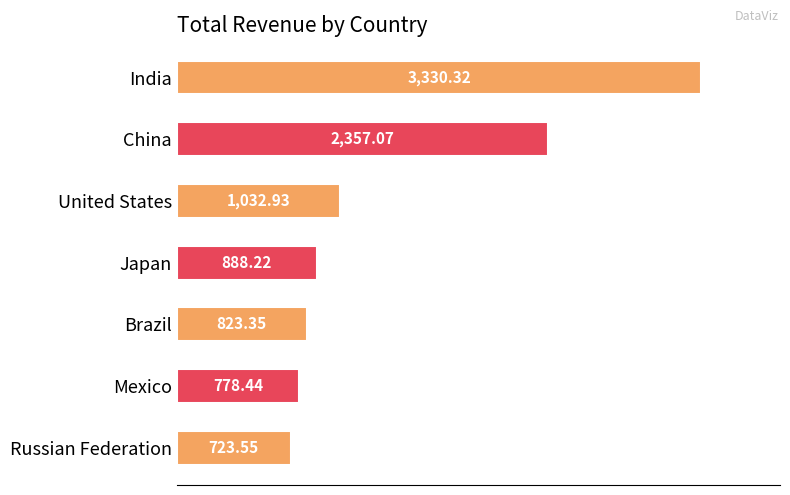

Rank the categories by value from lowest to highest.

Russian Federation, Mexico, Brazil, Japan, United States, China, India